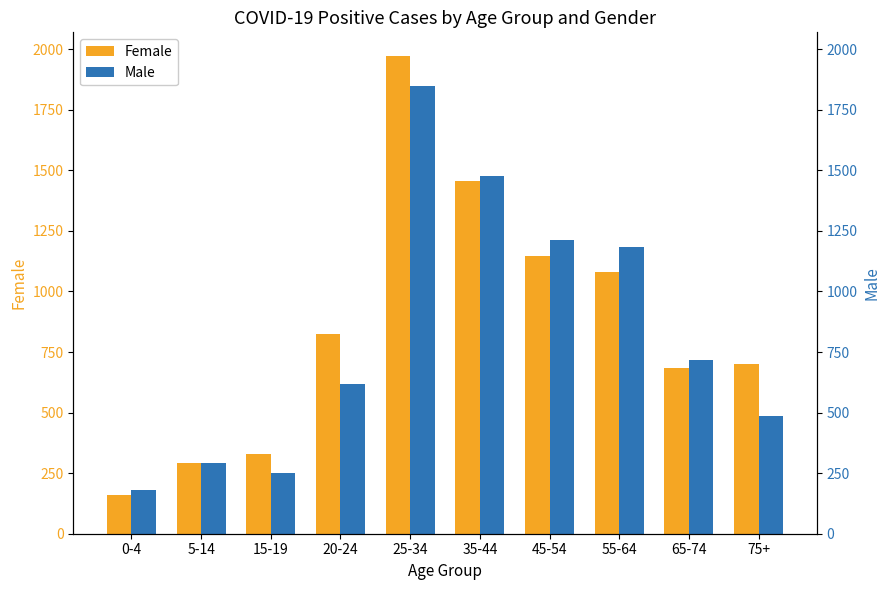

Is the value of Female at 75+ greater than the value of Male at 55-64?

No